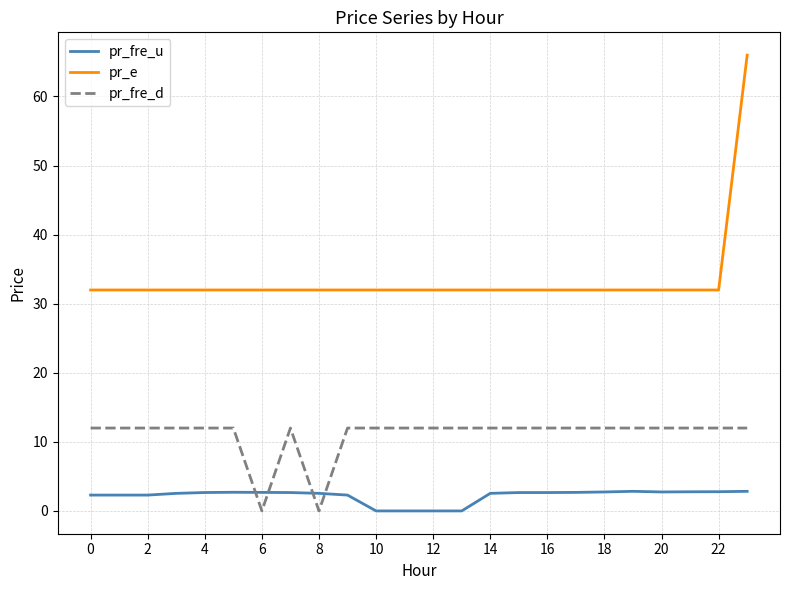

True or false: pr_fre_d and pr_e cross at least once.

False